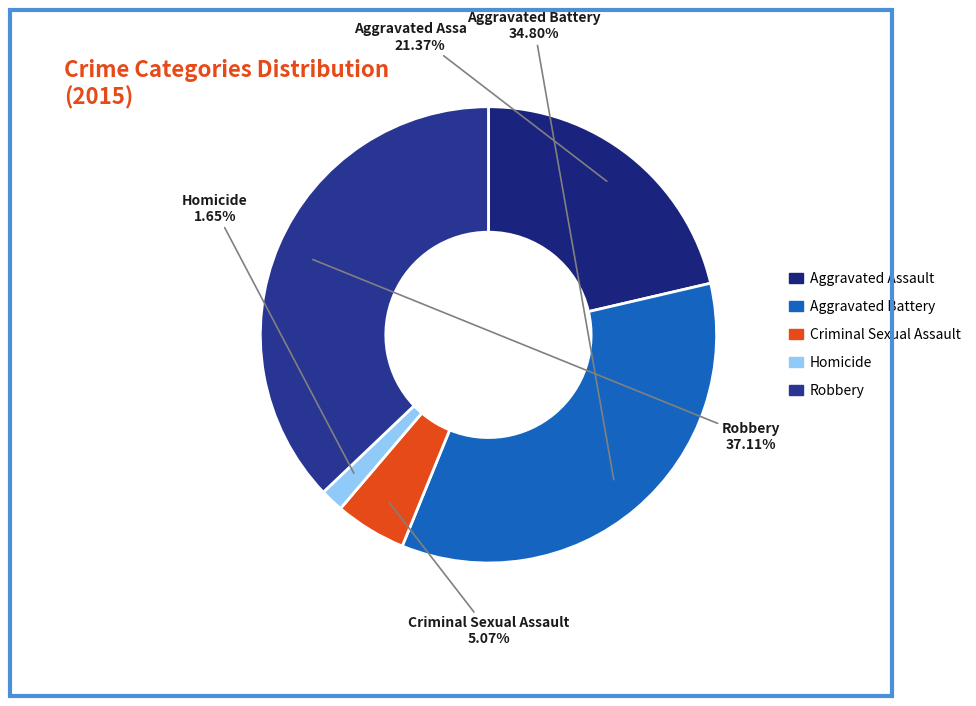

Does Aggravated Battery represent more than half of the total?

No